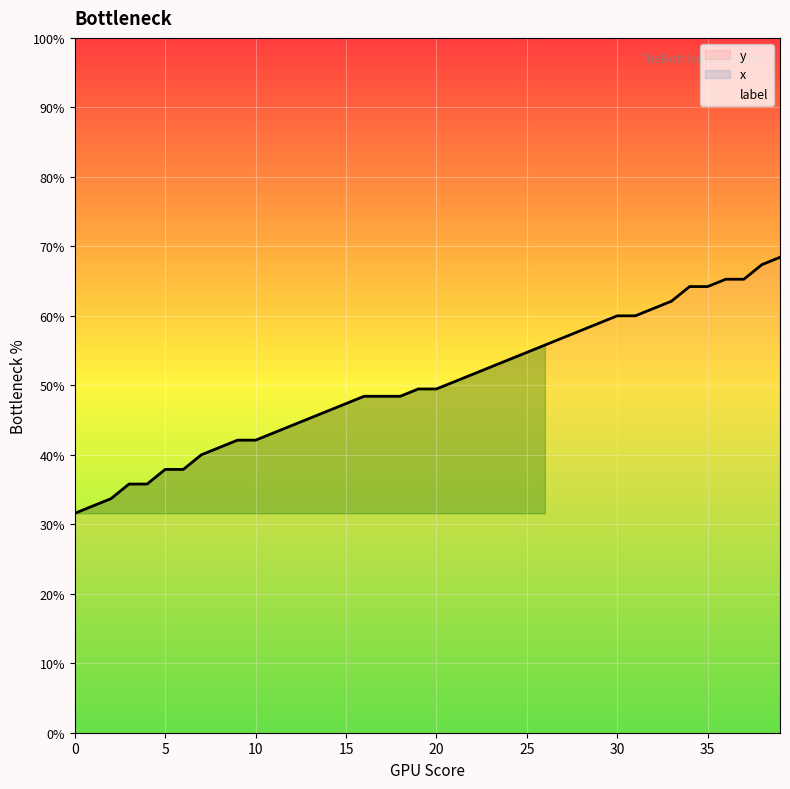

At which label is x_line closest to 23?

20